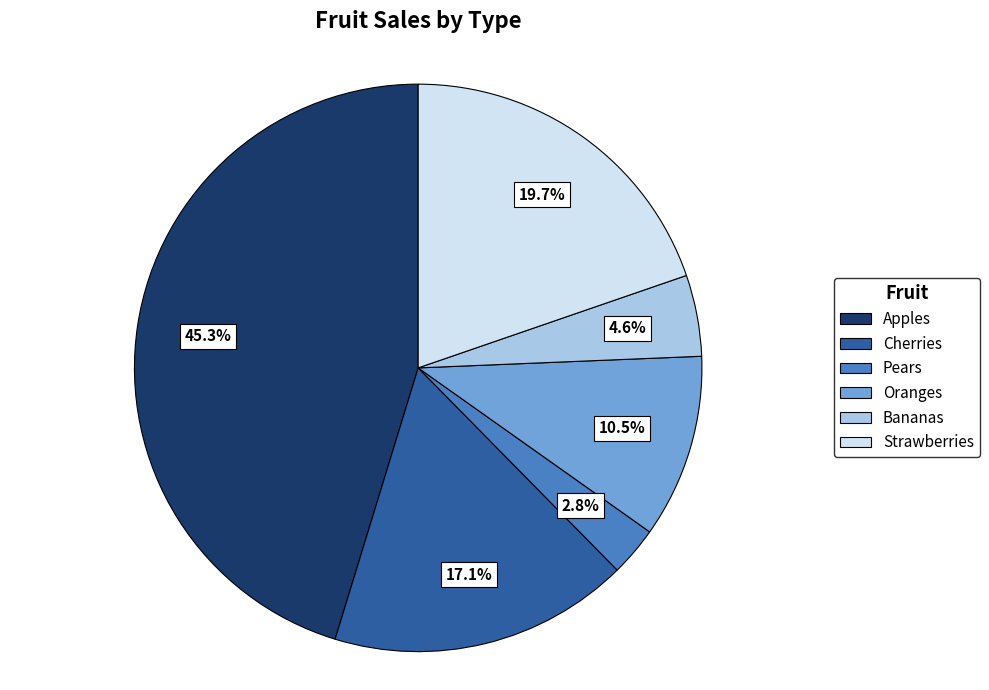

Rank the categories by value from highest to lowest.

Apples, Strawberries, Cherries, Oranges, Bananas, Pears